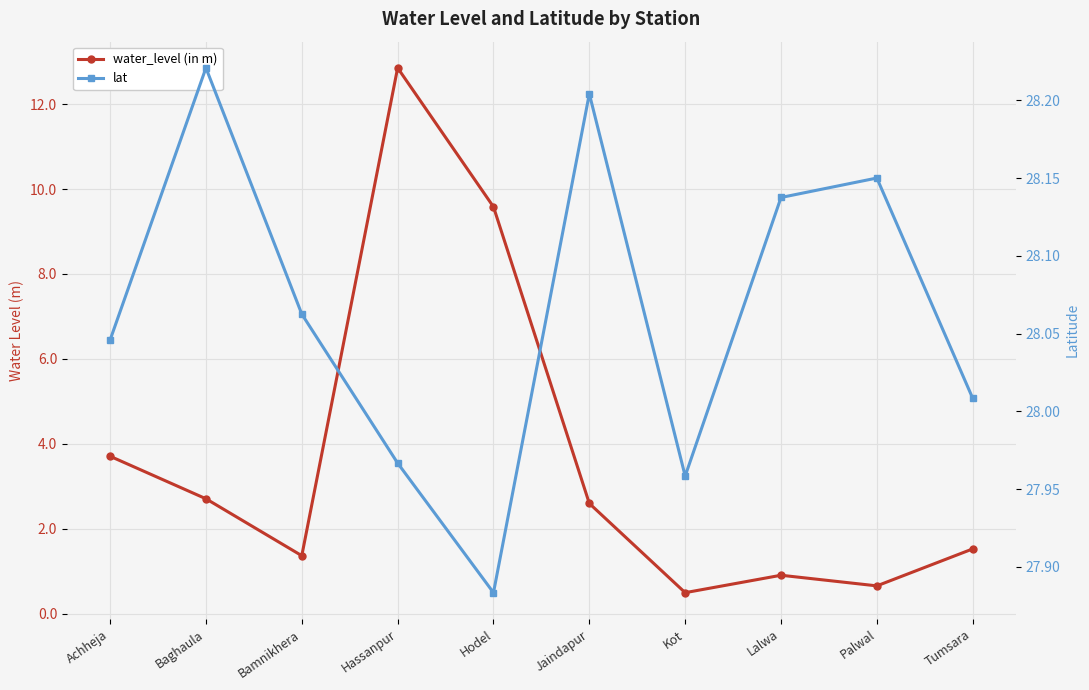

Reading left to right, extract all data points from this chart.

water_level (in m): Achheja=3.7	Baghaula=2.7	Bamnikhera=1.4	Hassanpur=12.8	Hodel=9.6	Jaindapur=2.6	Kot=0.5	Lalwa=0.9	Palwal=0.7	Tumsara=1.5
lat: Achheja=28.0	Baghaula=28.2	Bamnikhera=28.1	Hassanpur=28.0	Hodel=27.9	Jaindapur=28.2	Kot=28.0	Lalwa=28.1	Palwal=28.1	Tumsara=28.0